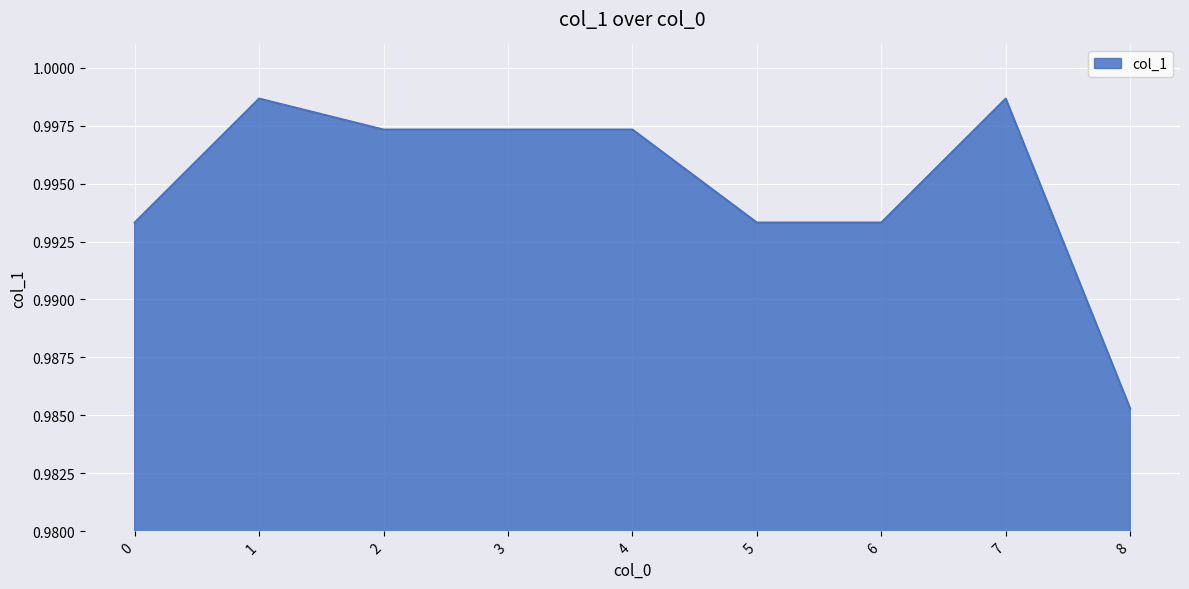

Which category has the lowest value across all series?

8